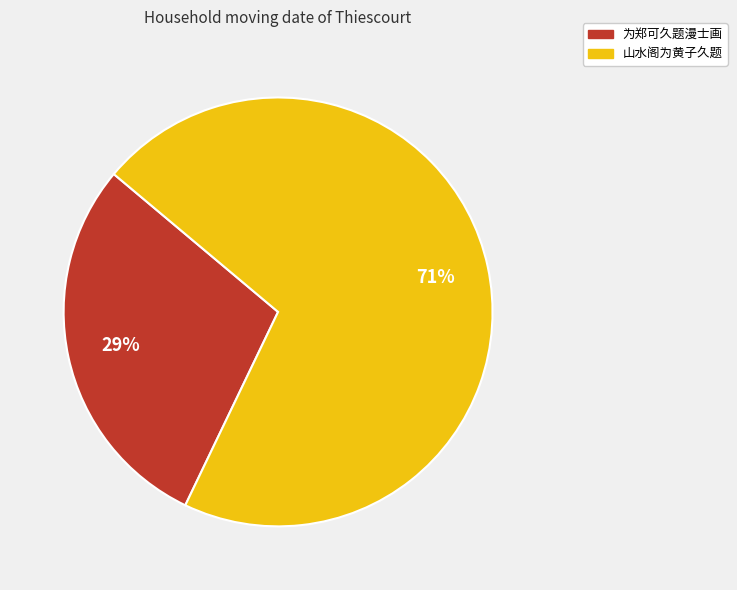

What is the ratio of the value at 为郑可久题漫士画 to the value at 山水阁为黄子久题?

0.4